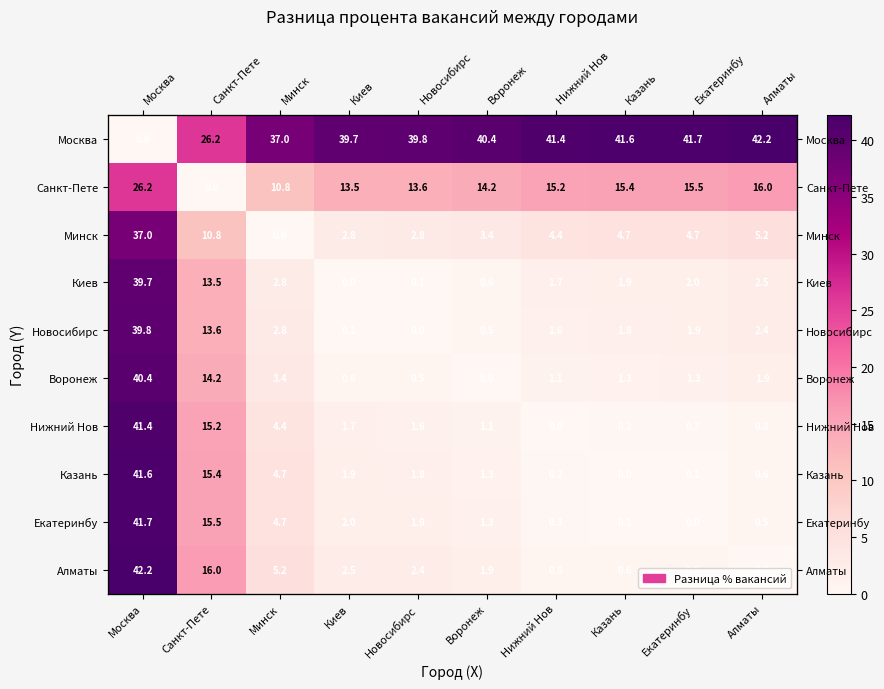

Which series has the largest total across all categories?

Москва